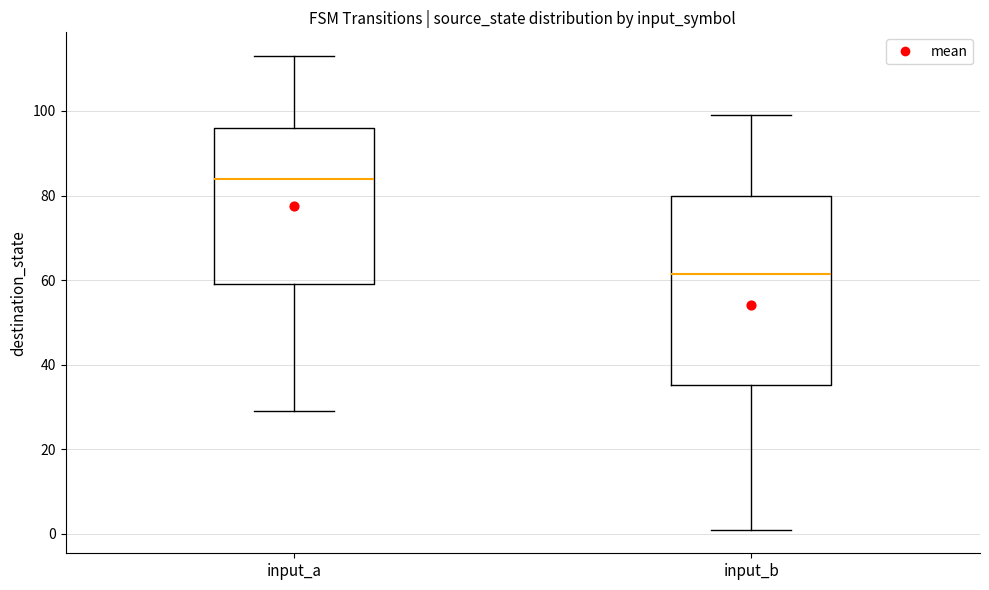

Which box is the tallest, from its lower edge to its upper edge?

input_b